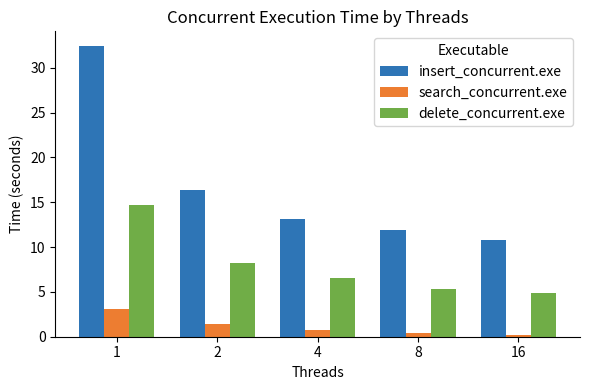

What is the value of the insert_concurrent.exe bar at the 2nd from the left?

16.4